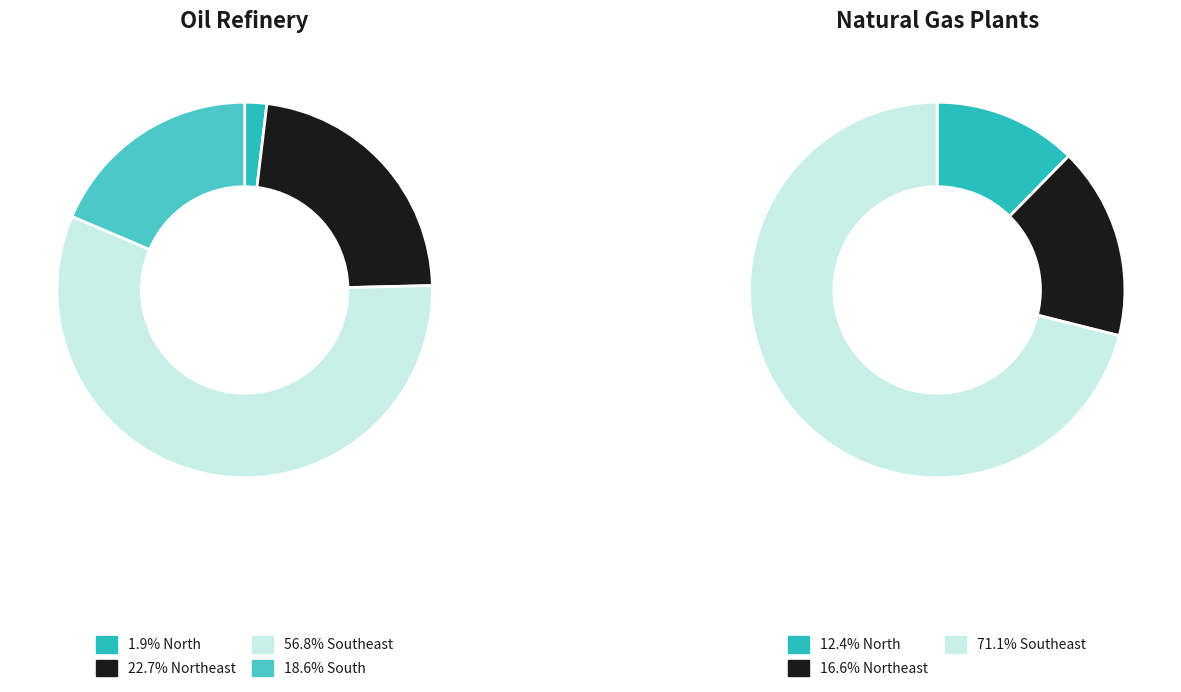

Which category accounts for the majority?

Southeast